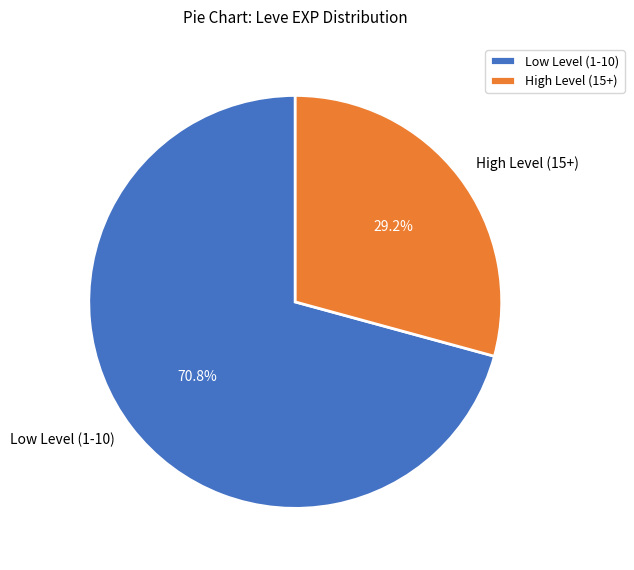

How many segments does this pie chart have?

2